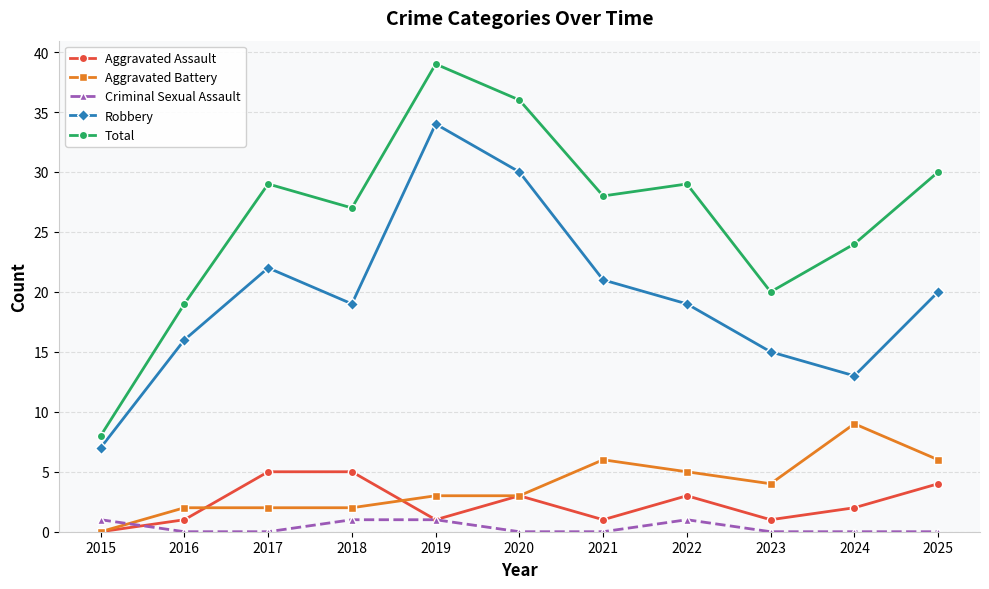

What are all the series names shown in the legend?

Aggravated Assault, Aggravated Battery, Criminal Sexual Assault, Robbery, Total